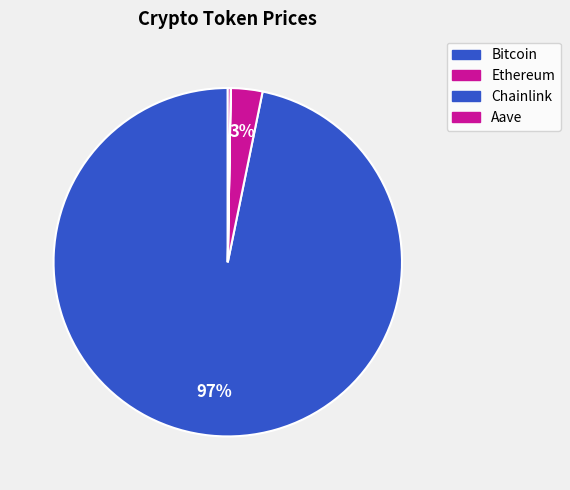

Is it true that Ethereum is 3% of the pie?

True